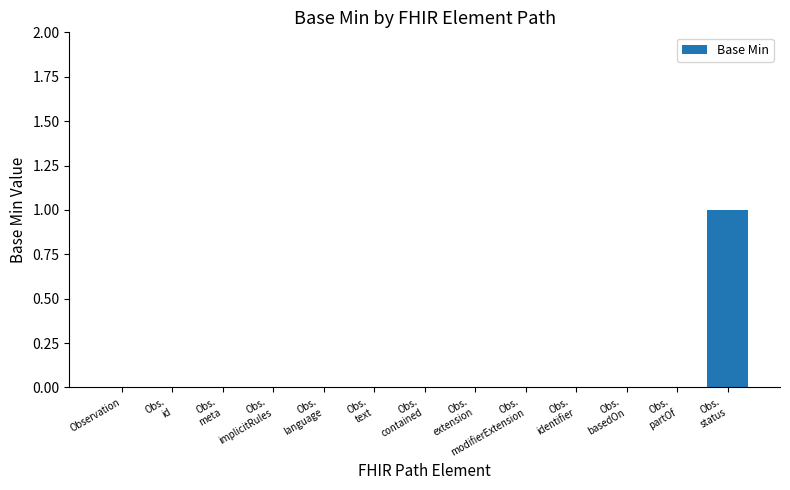

What is the sum of all values?

1